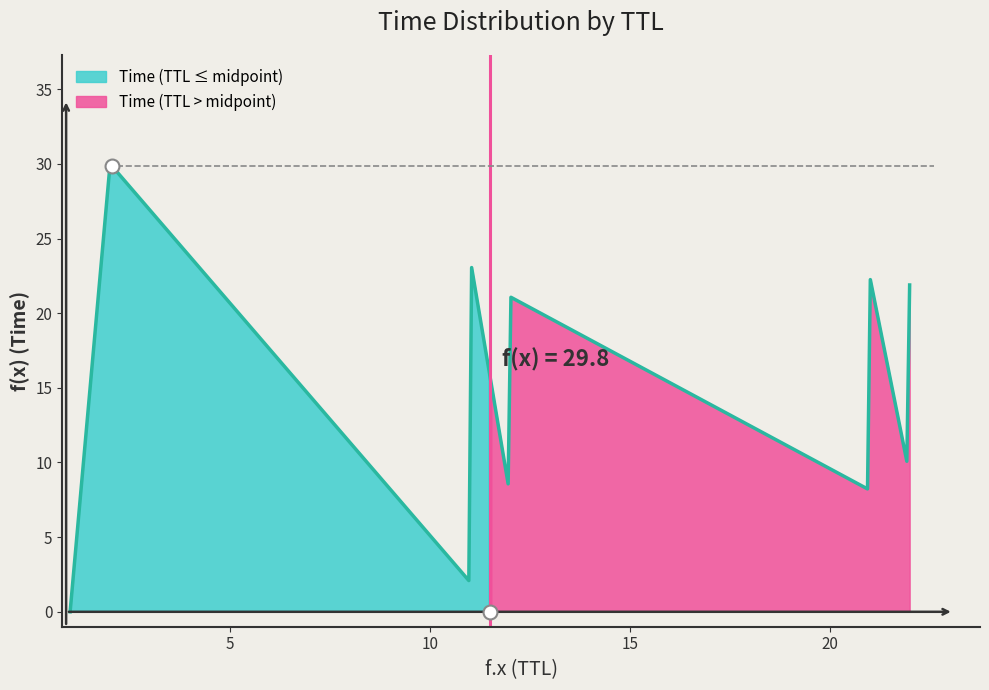

What is the change in value from 12 to 21?

+13.4